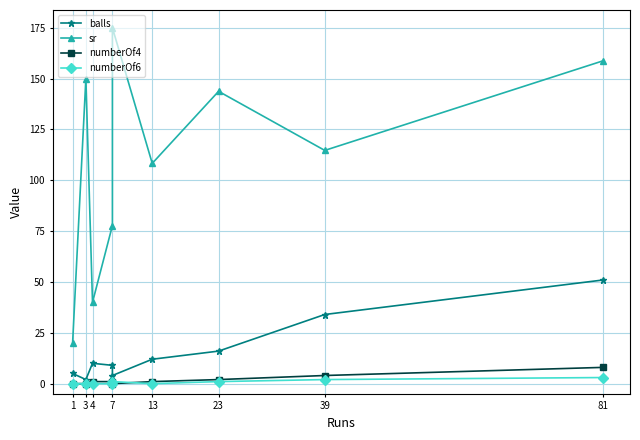

True or false: sr and numberOf4 intersect in this chart.

False